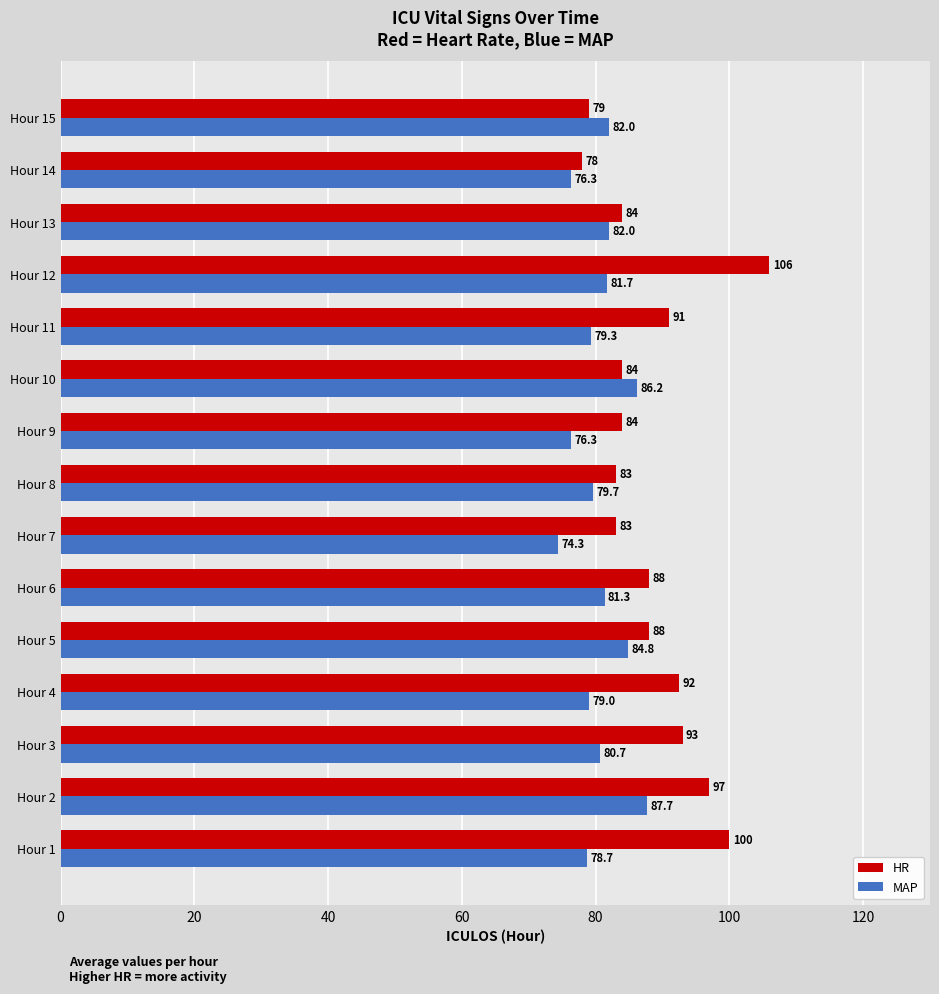

At which category does the chart reach its peak across all series?

Hour 12